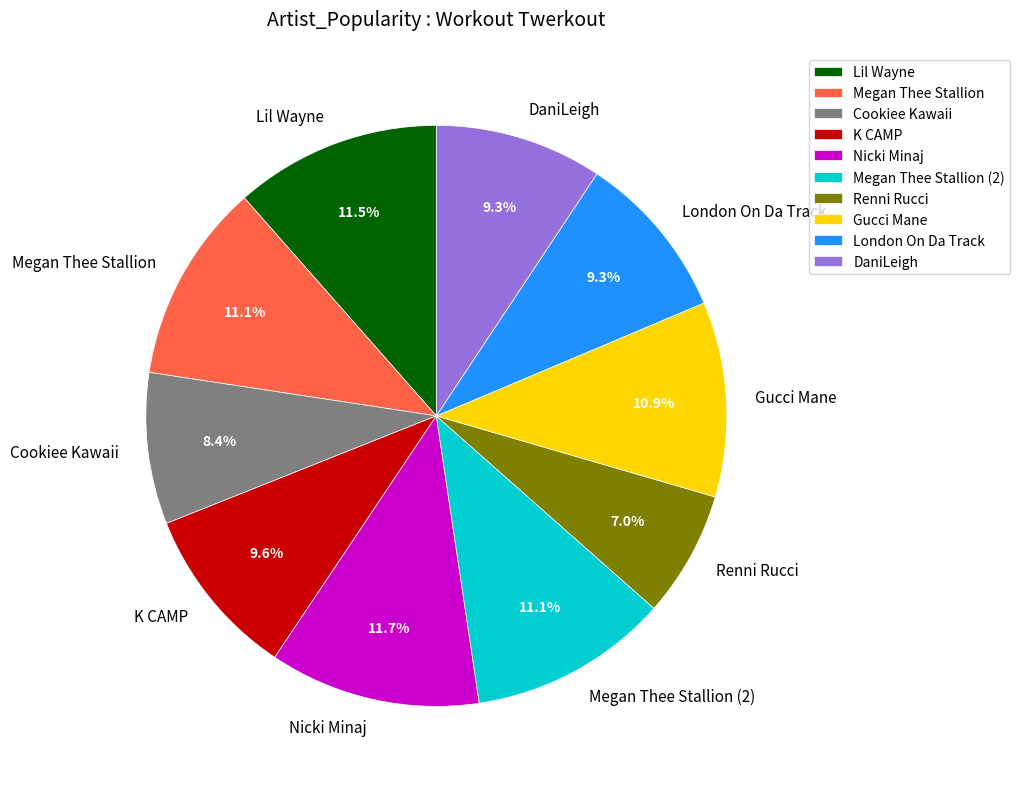

What is the ratio of the value at London On Da Track to the value at Renni Rucci?

1.3